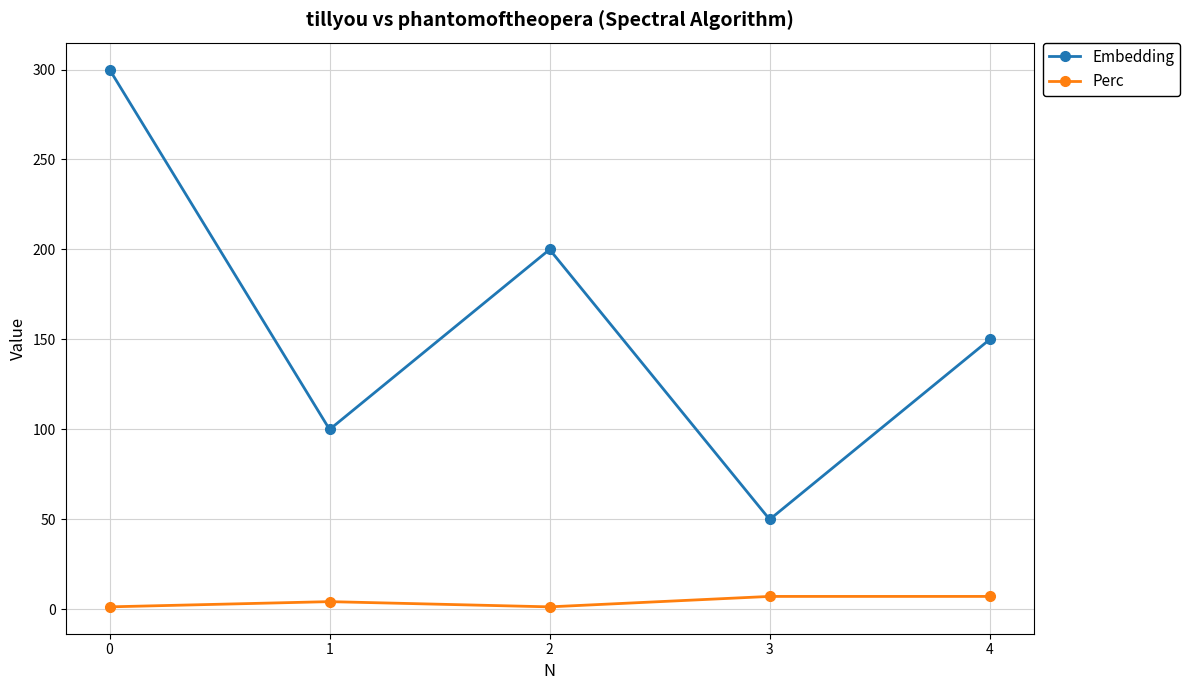

Rank the series at 4 from lowest to highest value.

Perc, Embedding